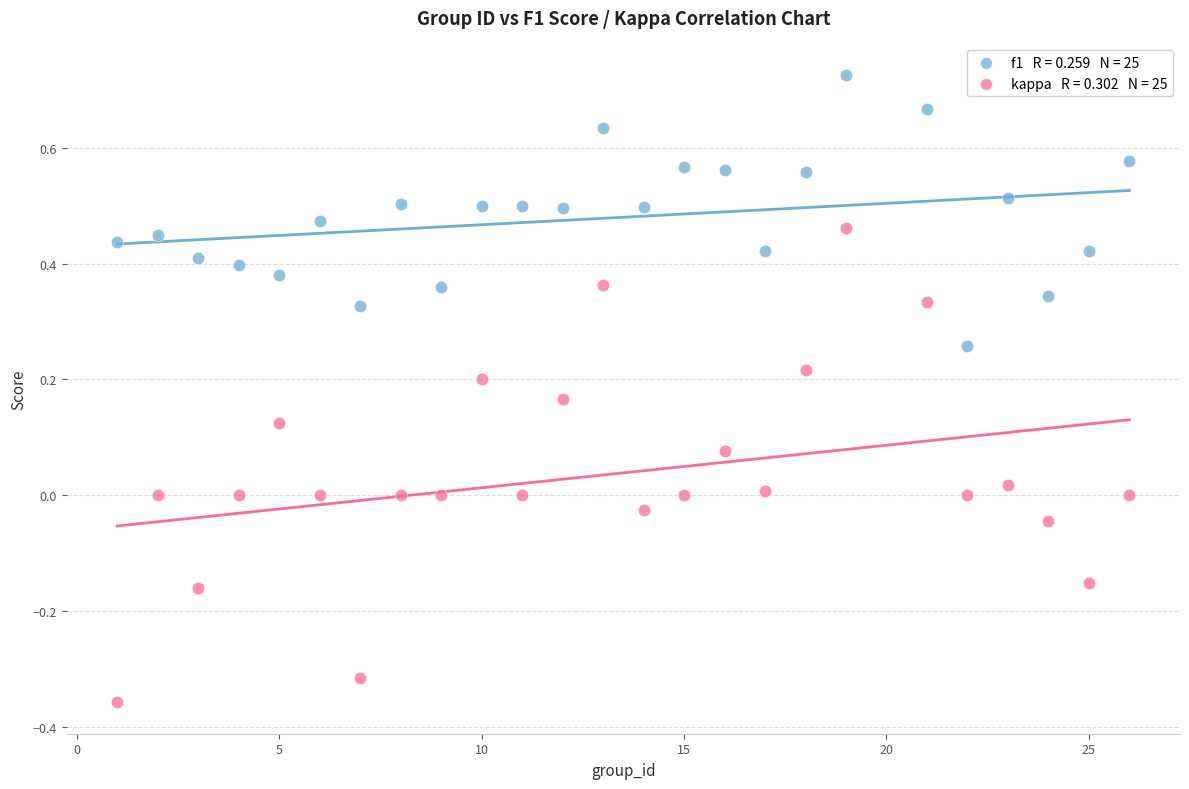

Across all data points, what is the range of X values (max minus min)?

25.0